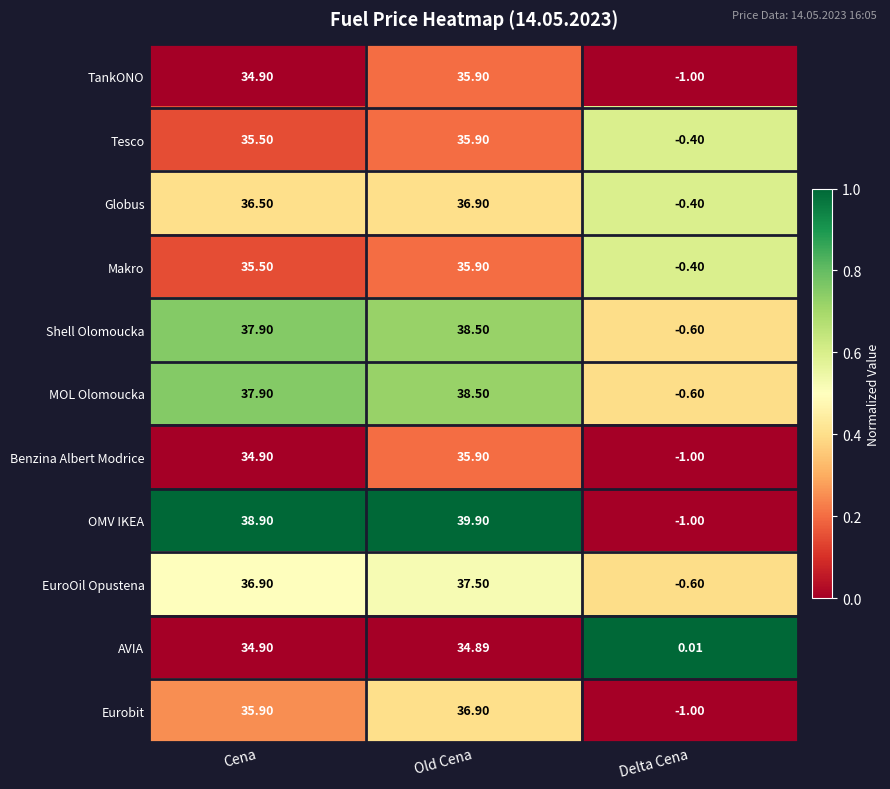

List the labels in order of Globus value, largest first.

Old Cena, Cena, Delta Cena